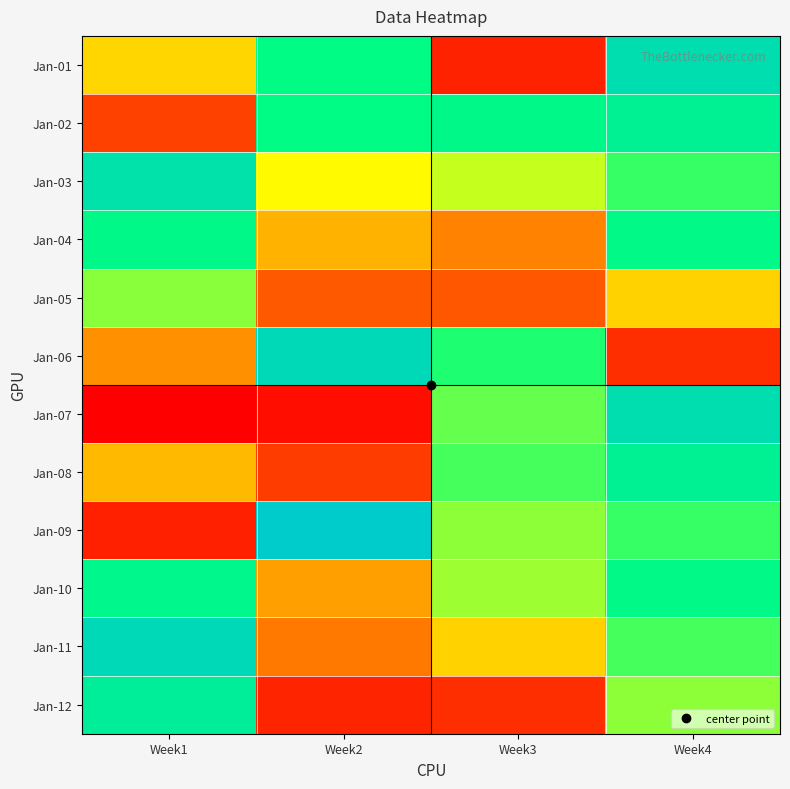

Reading left to right, transcribe all the data shown in this chart.

Jan-01: Week1=0.4	Week2=0.8	Week3=0.1	Week4=0.9
Jan-02: Week1=0.1	Week2=0.8	Week3=0.8	Week4=0.8
Jan-03: Week1=0.9	Week2=0.5	Week3=0.6	Week4=0.7
Jan-04: Week1=0.8	Week2=0.3	Week3=0.3	Week4=0.8
Jan-05: Week1=0.6	Week2=0.2	Week3=0.2	Week4=0.4
Jan-06: Week1=0.3	Week2=0.9	Week3=0.7	Week4=0.1
Jan-07: Week1=0.0	Week2=0.0	Week3=0.6	Week4=0.9
Jan-08: Week1=0.4	Week2=0.1	Week3=0.7	Week4=0.8
Jan-09: Week1=0.1	Week2=1.0	Week3=0.6	Week4=0.7
Jan-10: Week1=0.8	Week2=0.3	Week3=0.6	Week4=0.8
Jan-11: Week1=0.9	Week2=0.2	Week3=0.4	Week4=0.7
Jan-12: Week1=0.8	Week2=0.1	Week3=0.1	Week4=0.6